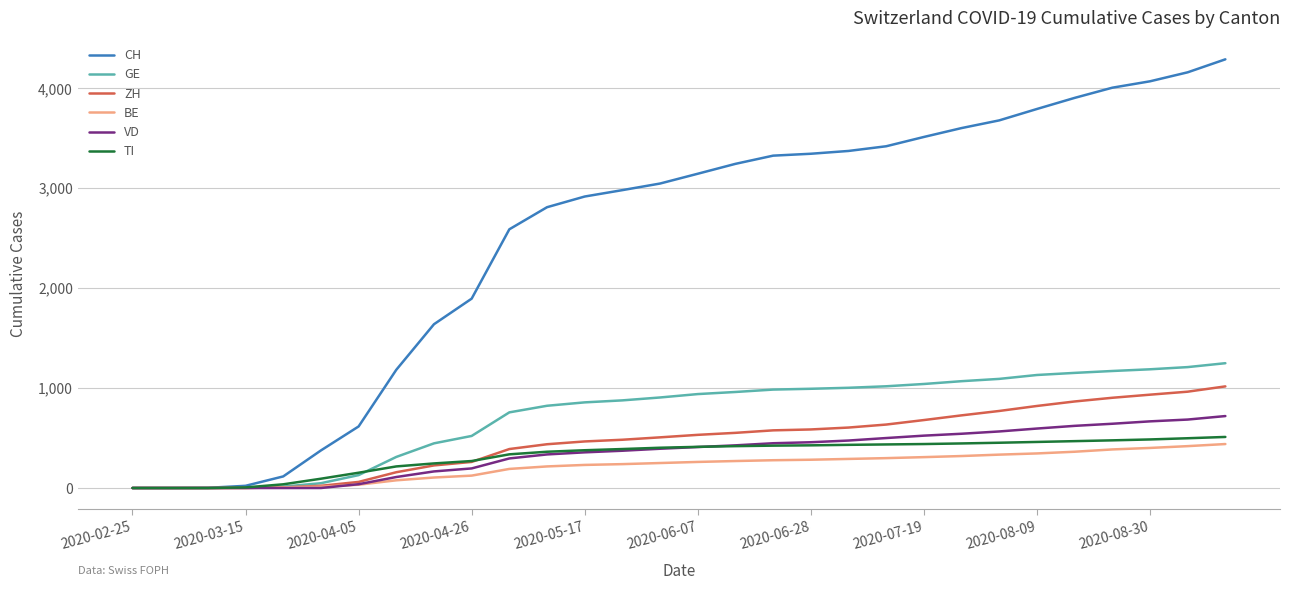

Which series has the largest total across all categories?

CH